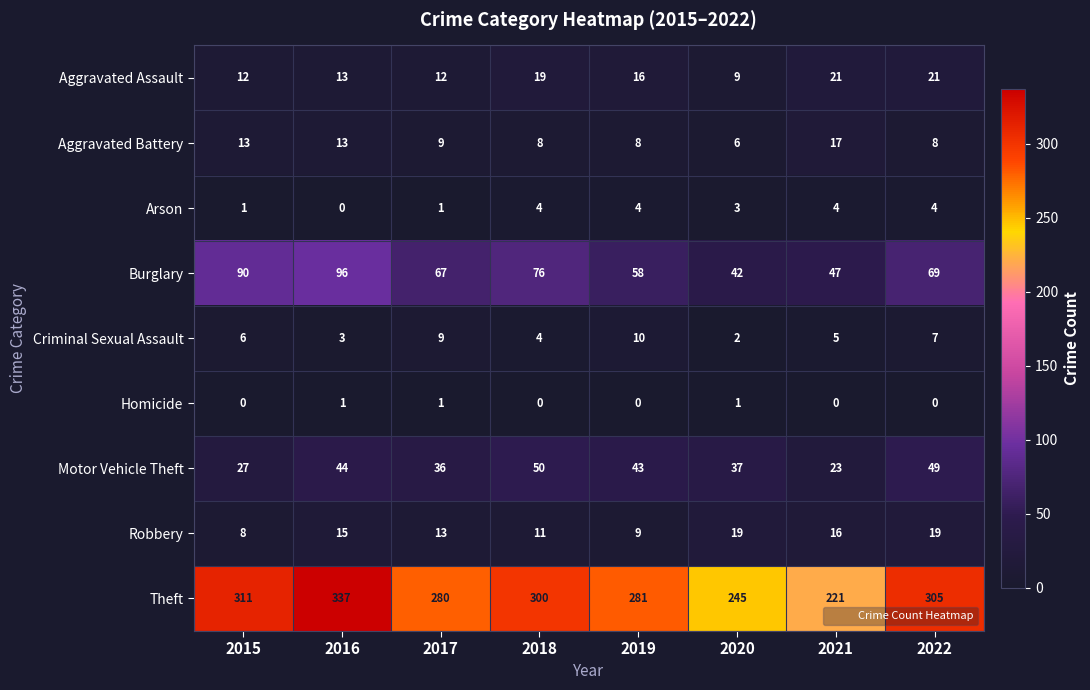

Which series changed the most between 2017 and 2020?

Theft